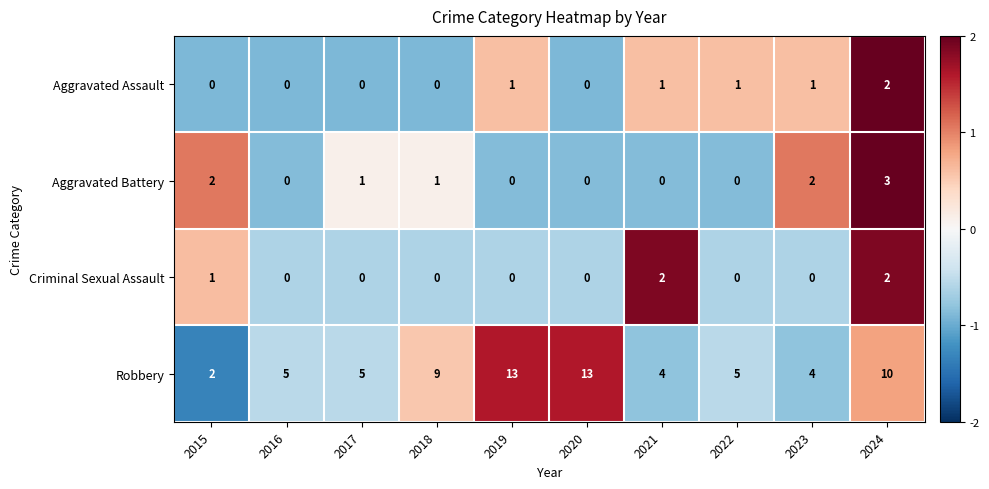

How many values in the Criminal Sexual Assault series exceed 0?

3